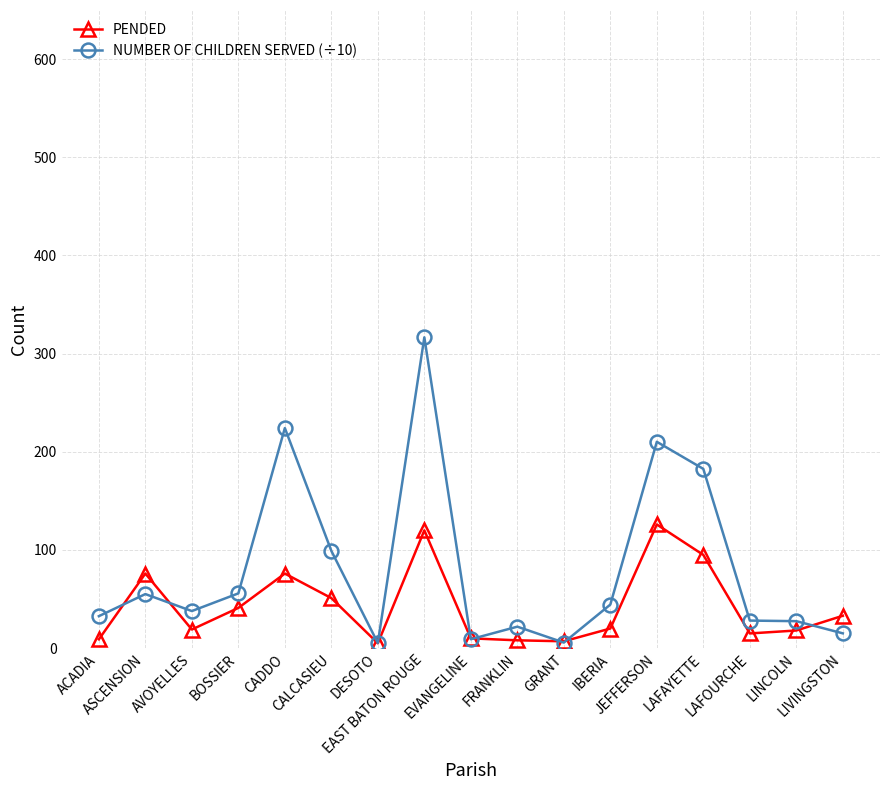

In PENDED, how many points are higher than both neighbors (excluding endpoints)?

4